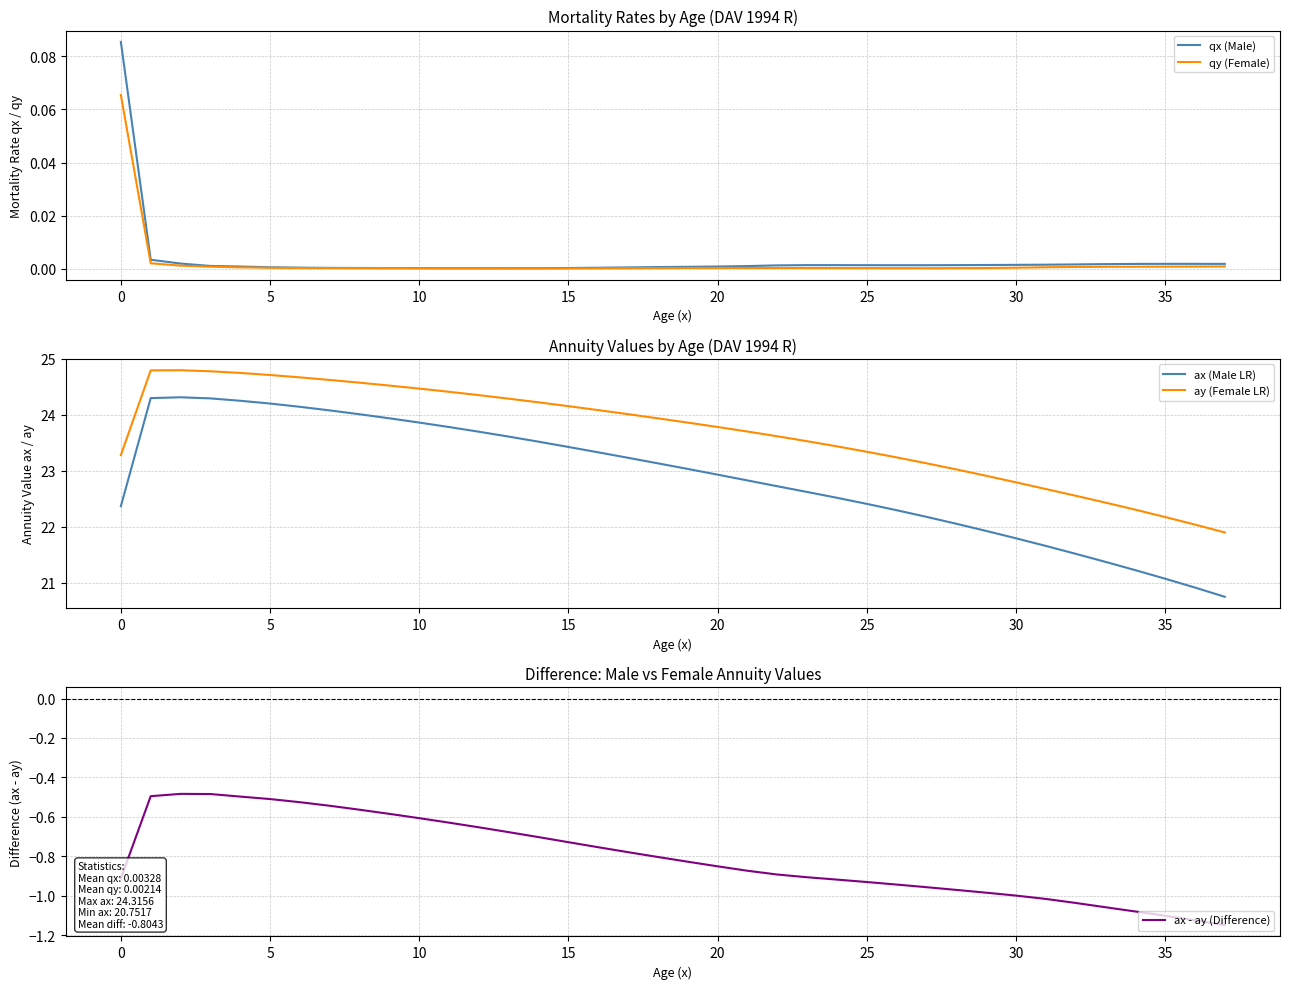

The qx (Male) series shows 0.0 at 10. True or false?

True